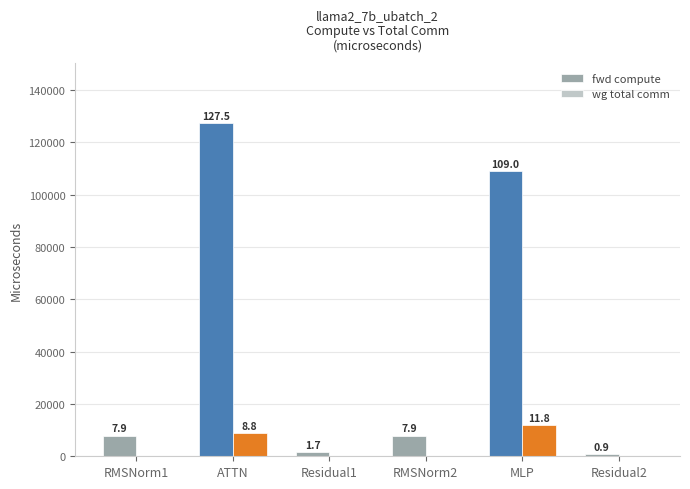

The fwd compute series shows 871.6 at Residual2. True or false?

True